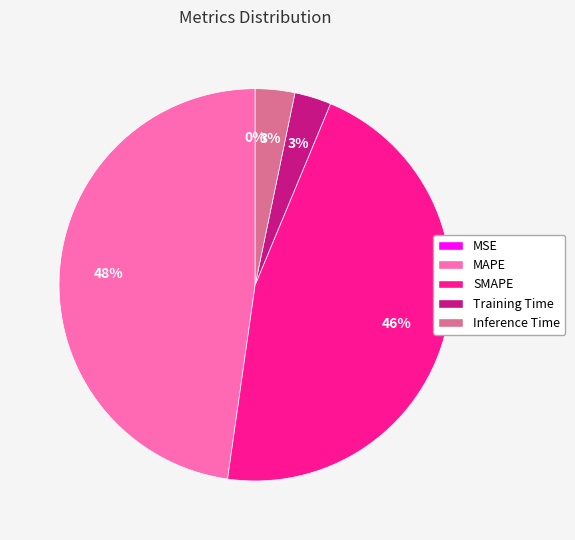

What percentage is the MAPE slice, to the nearest percent?

48%